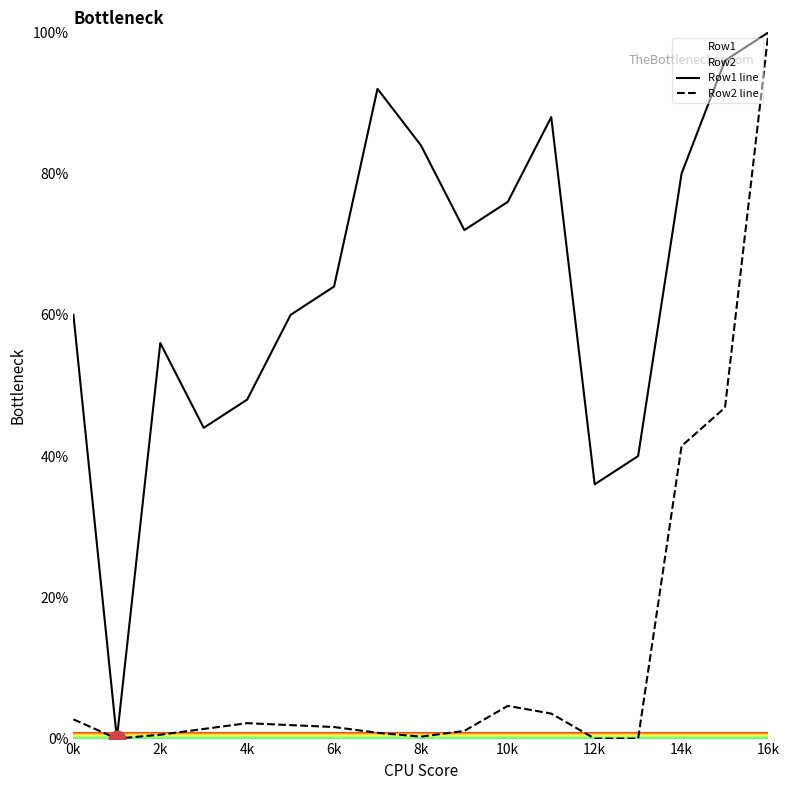

At how many categories does at least one series exceed 29?

16